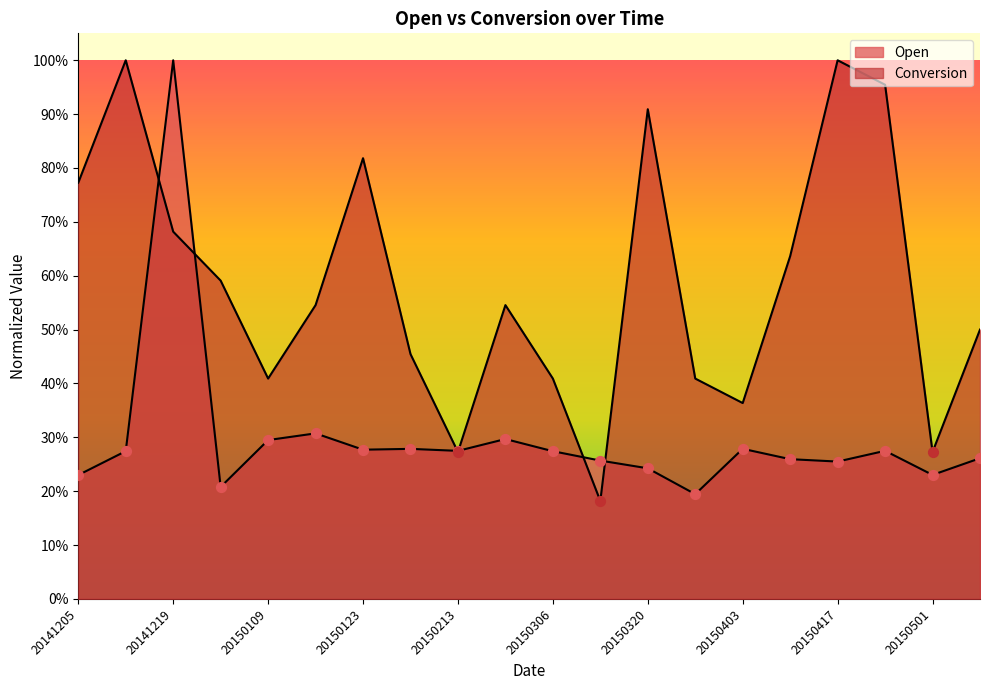

Which series has the largest total across all categories?

Conversion